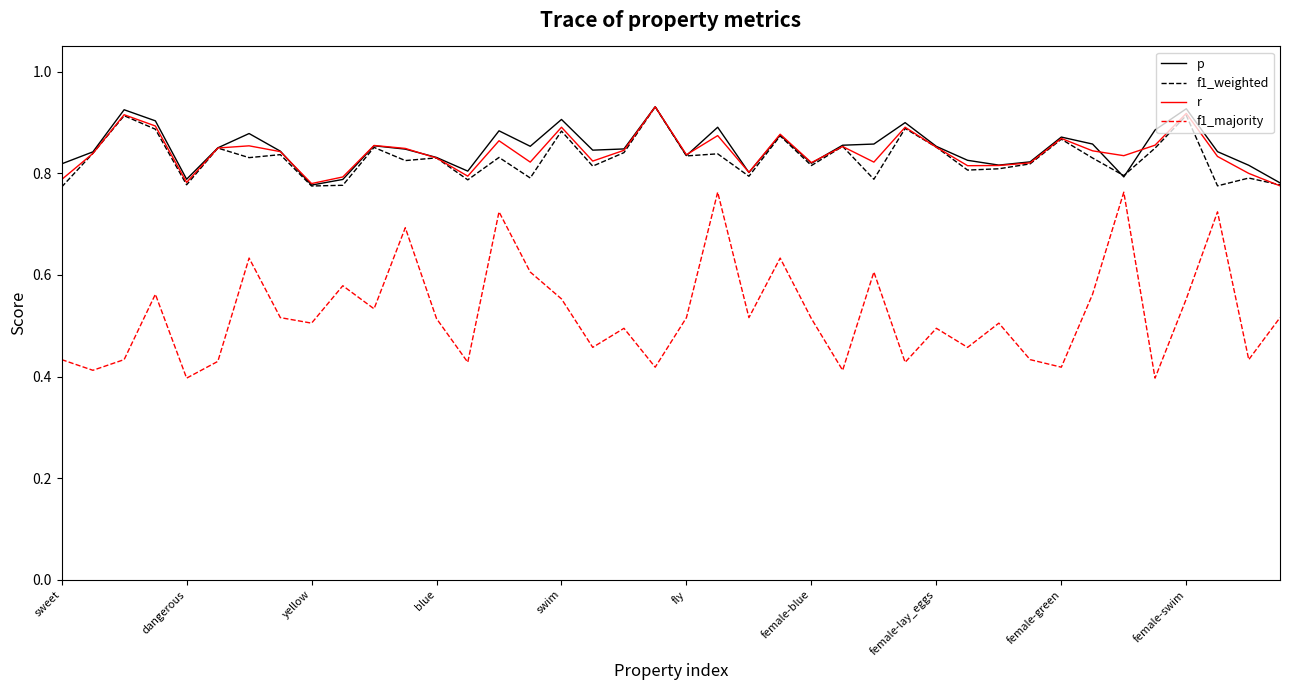

True or false: f1_majority and r cross at least once.

False